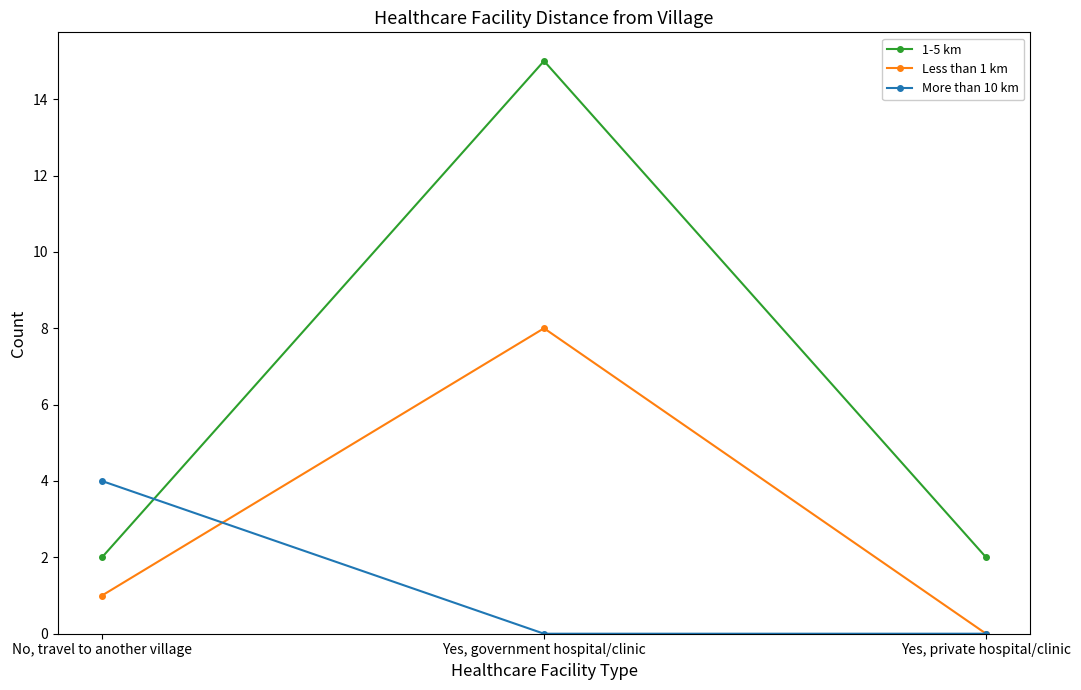

Reading left to right, extract all data points from this chart.

1-5 km: 2	15	2
Less than 1 km: 1	8	0
More than 10 km: 4	0	0